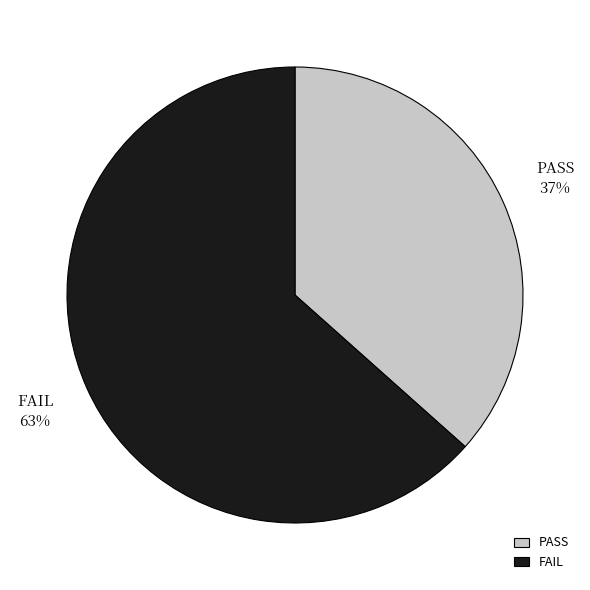

Does PASS represent more than half of the total?

No